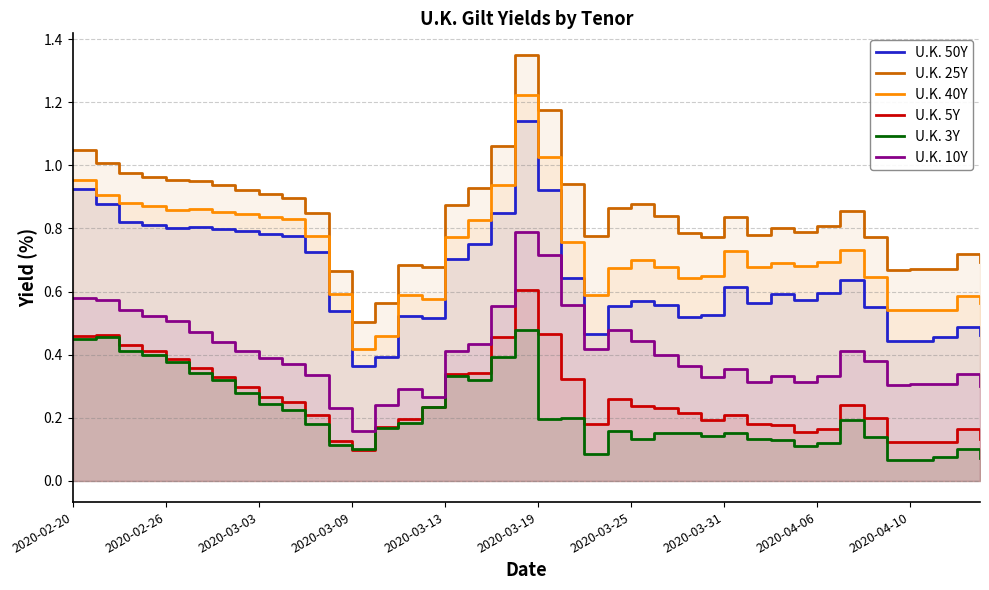

Does the chart display data point markers on the line(s)?

No